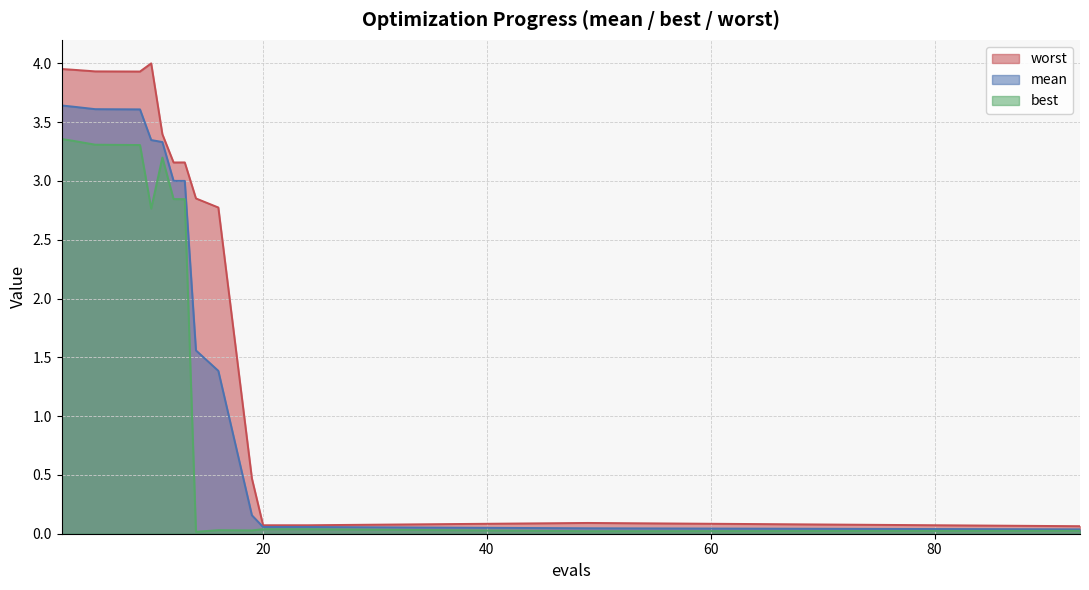

Which category has the highest value across all series?

10